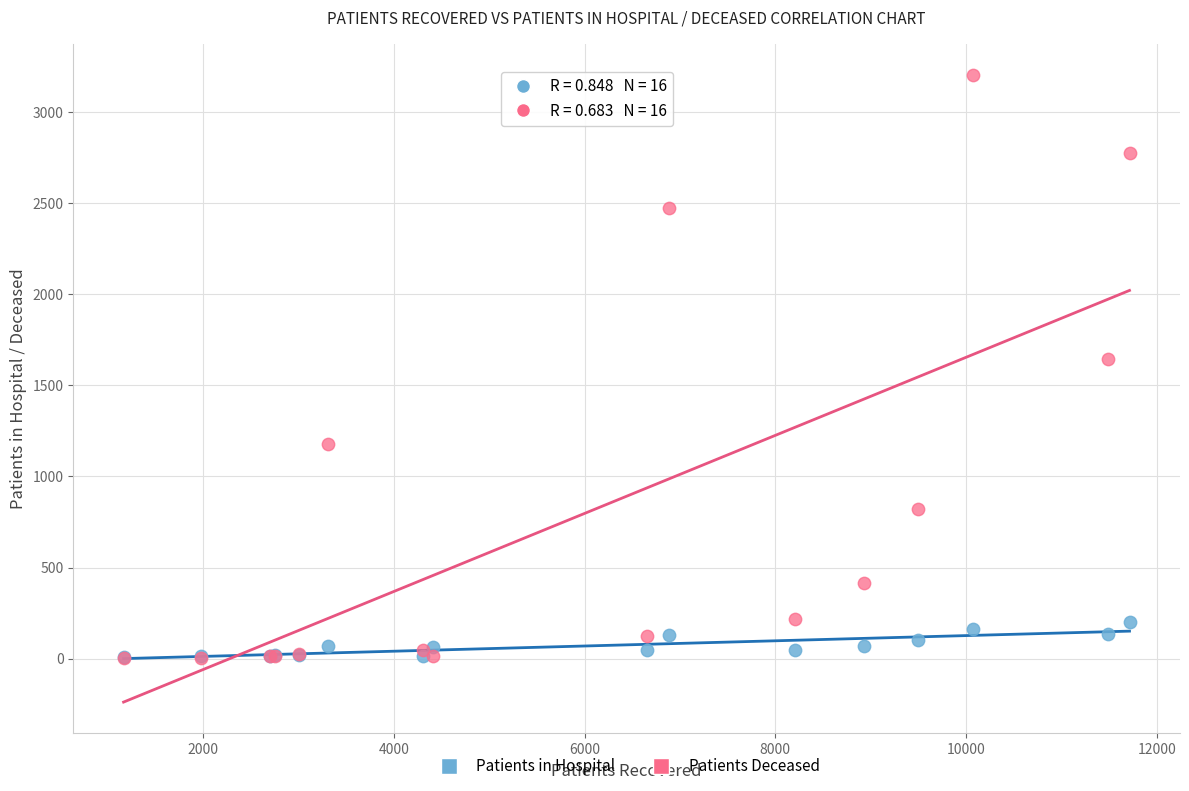

Which series has the largest Y range (max minus min)?

Patients Deceased